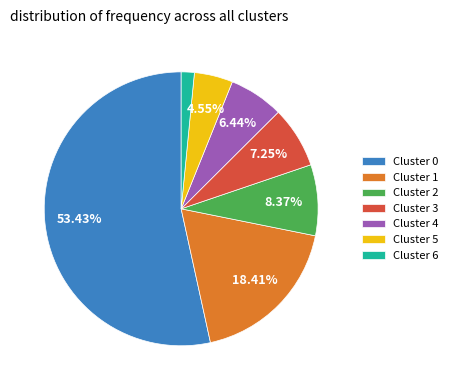

Rank the categories by value from highest to lowest.

Cluster 0, Cluster 1, Cluster 2, Cluster 3, Cluster 4, Cluster 5, Cluster 6